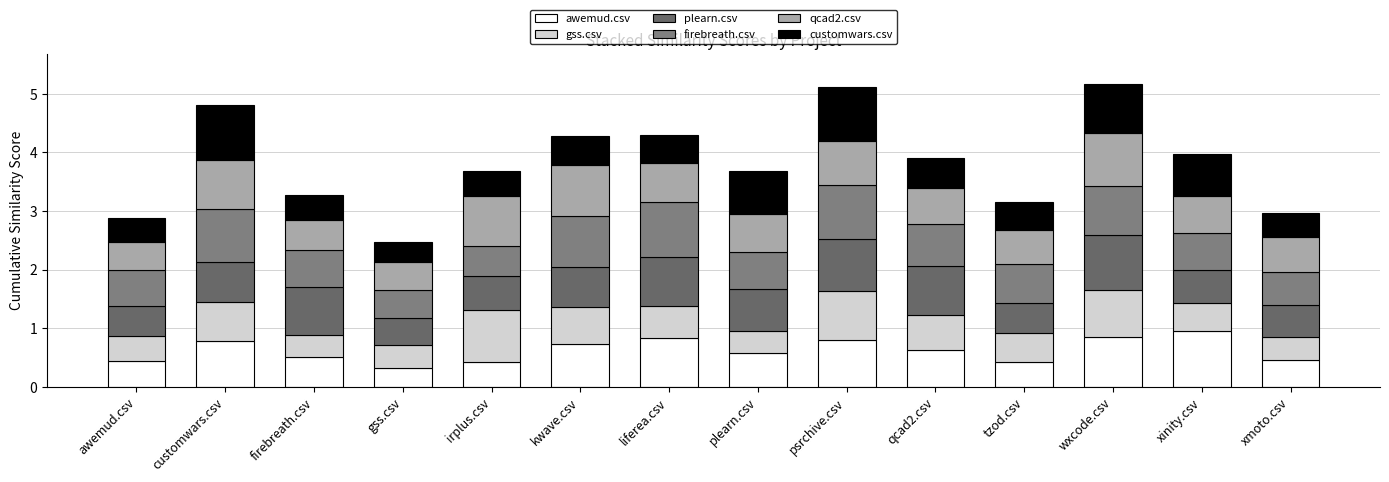

What is the sum of all plearn.csv values?

9.6